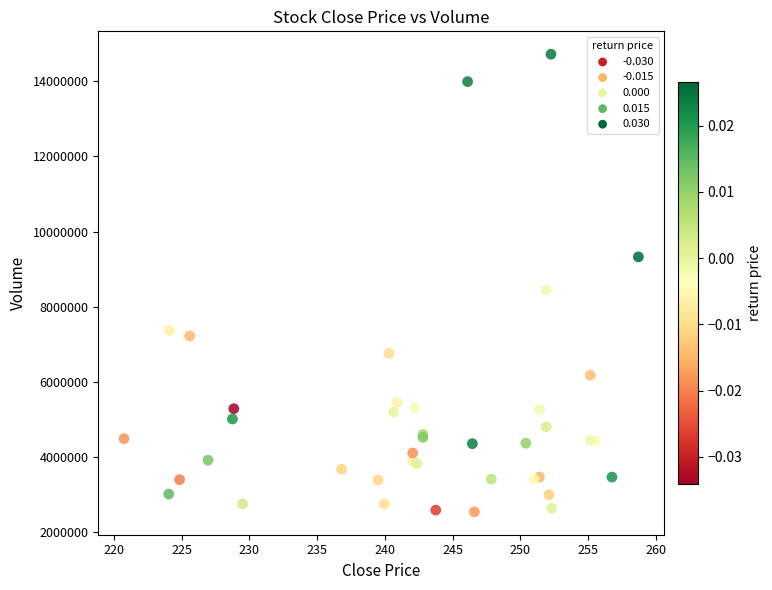

What Y value in the scatter plot is closest to 8631517?

8453078